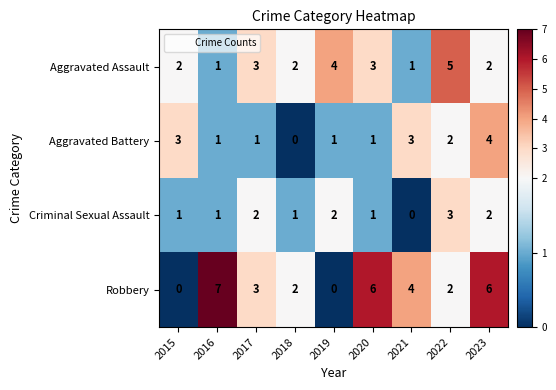

At which label does Robbery reach its peak?

2016